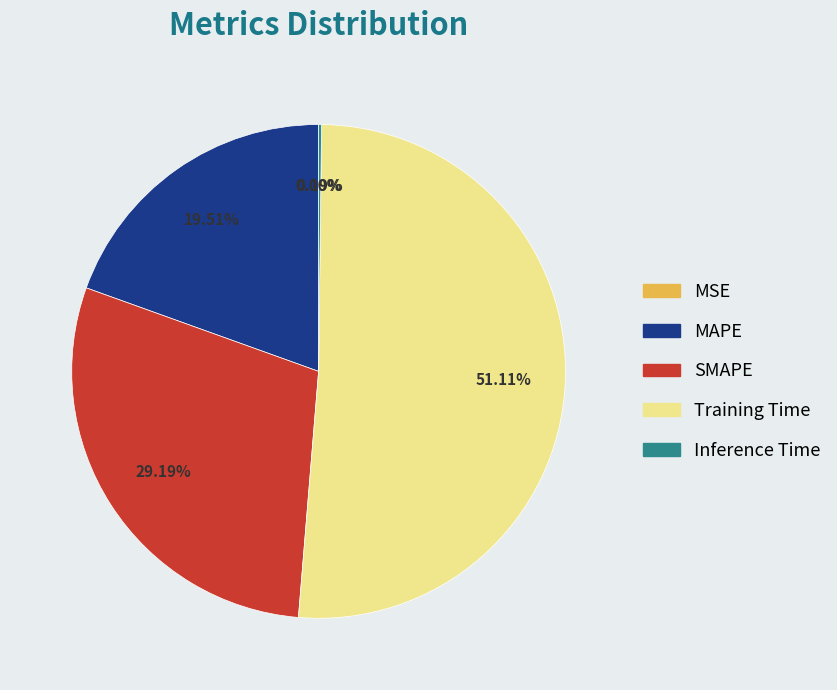

Is it true that SMAPE is 43% of the pie?

False